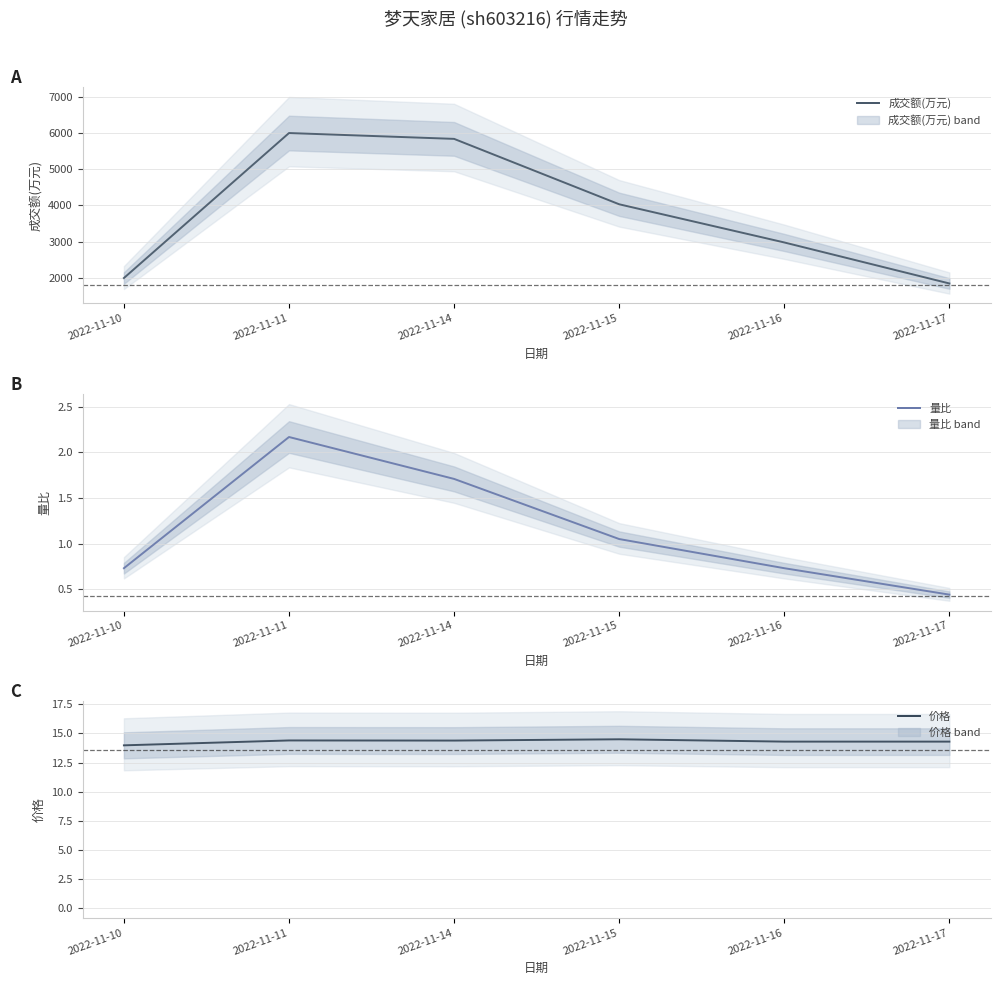

How many data points in 价格 are above 14?

5